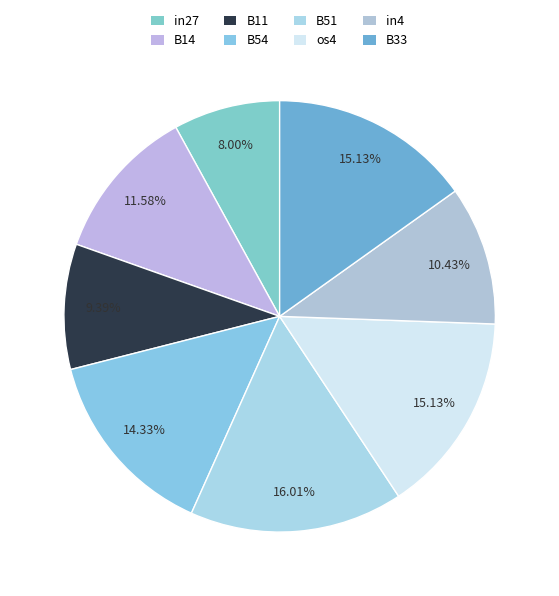

The B51 slice represents 31% of the pie. True or false?

False